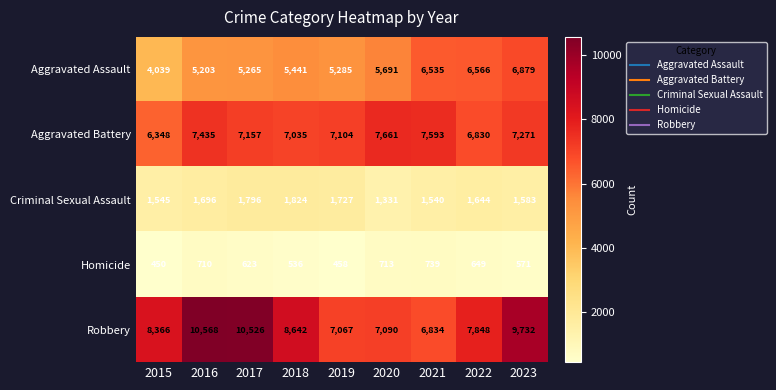

What is the average value of the Homicide series?

605